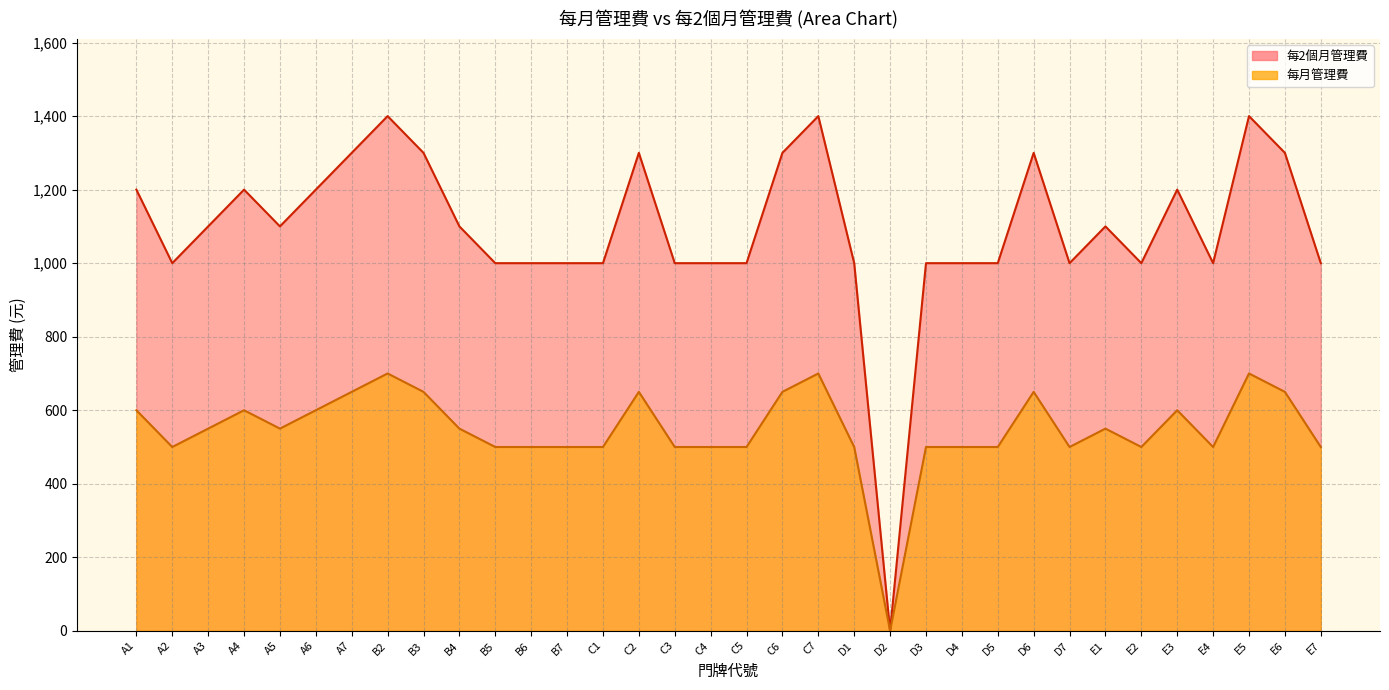

What is the spread (max minus min) of values at C5?

500